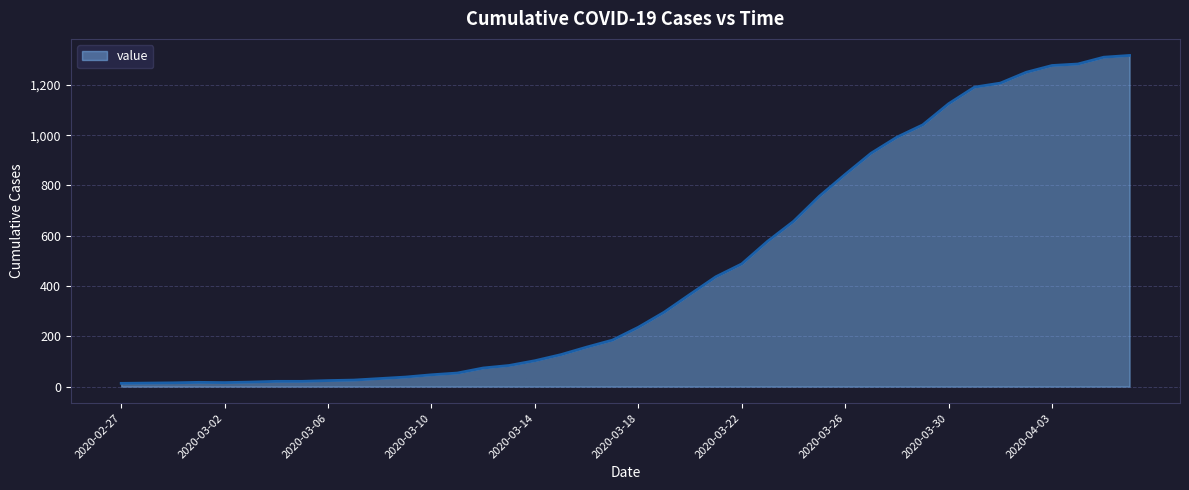

What is the difference between the maximum and minimum values?

1304